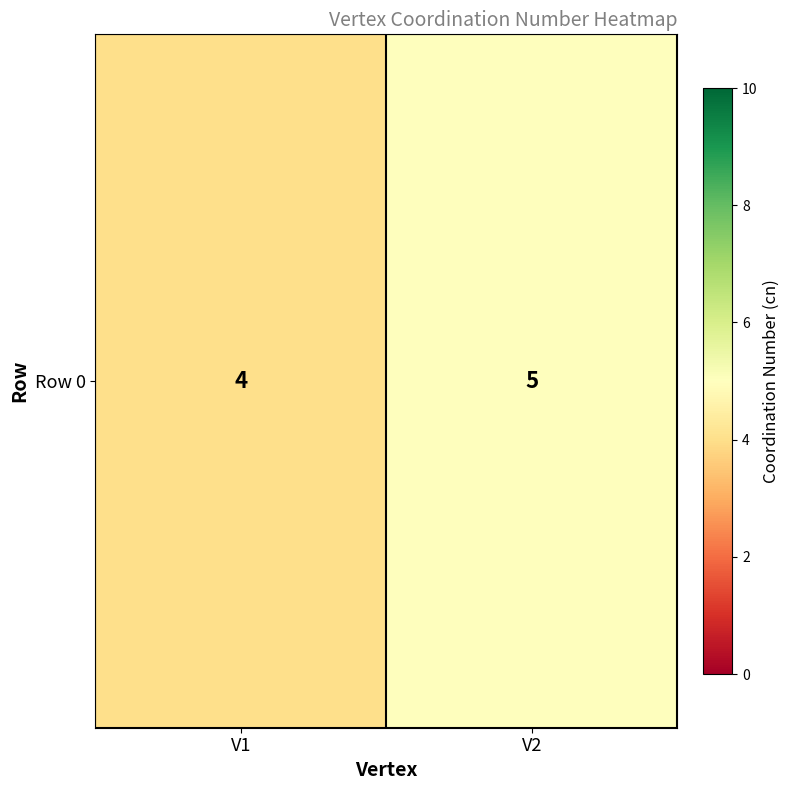

What value does the data have at V2?

5